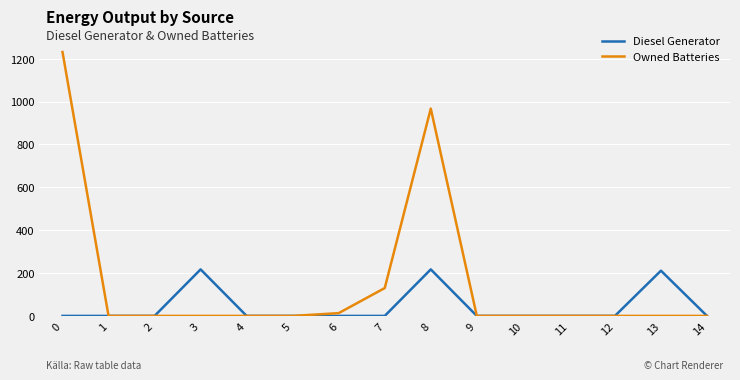

What is the difference between the Owned Batteries values at 2 and 7?

130.0